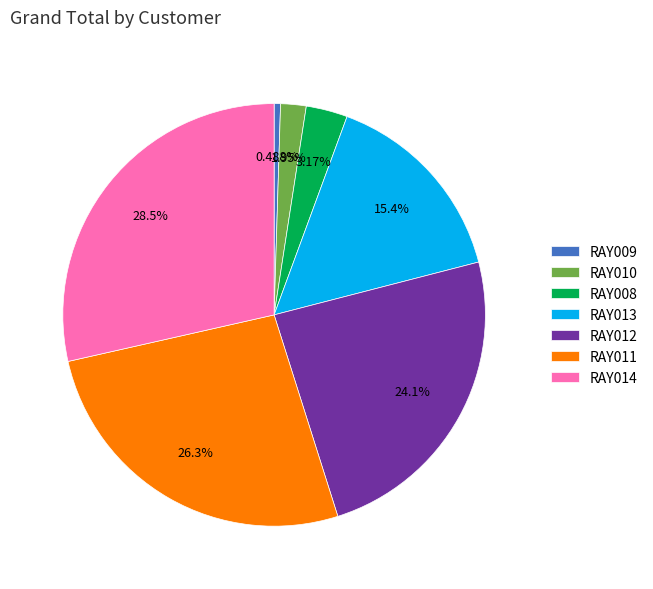

Which slice is the smallest?

RAY009